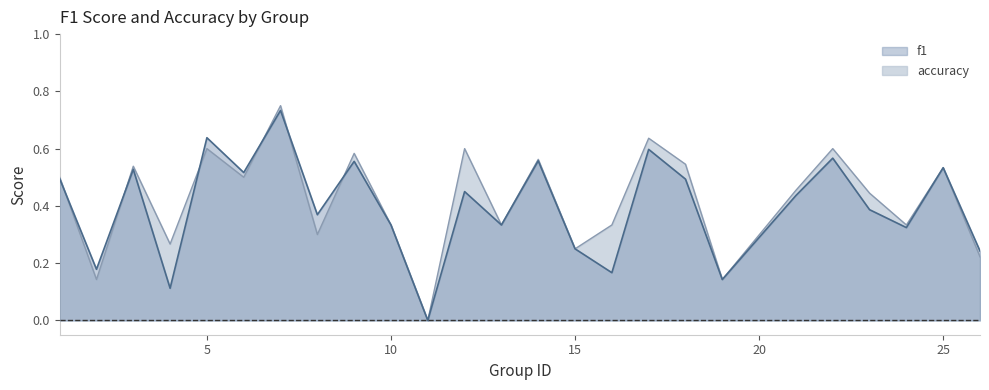

How many interior local peaks does the f1 series have?

9